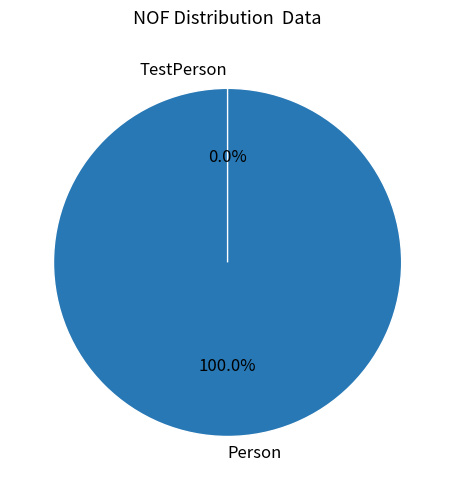

Does TestPerson represent more than half of the total?

No